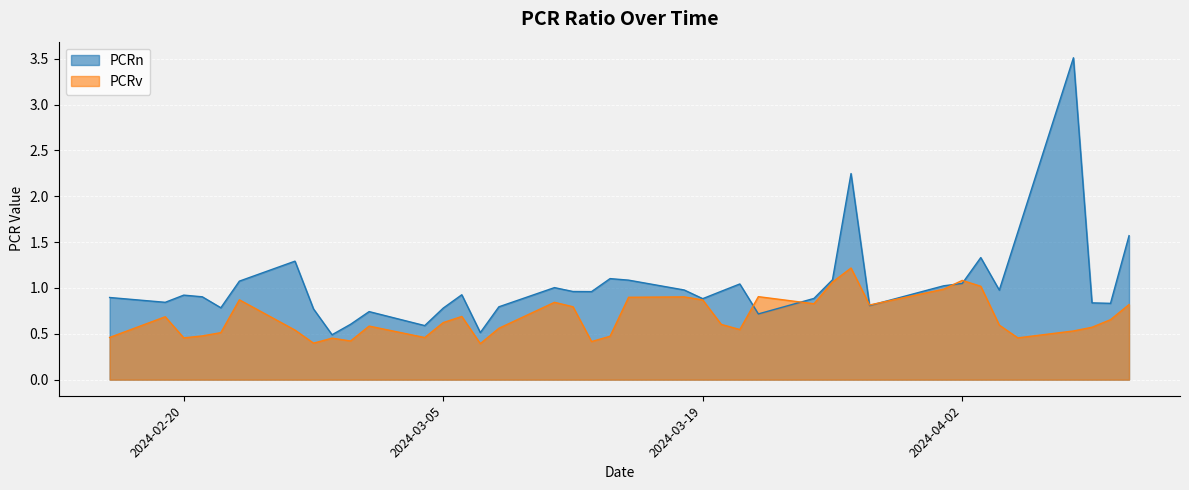

At which label does PCRn reach its minimum?

2024-02-28